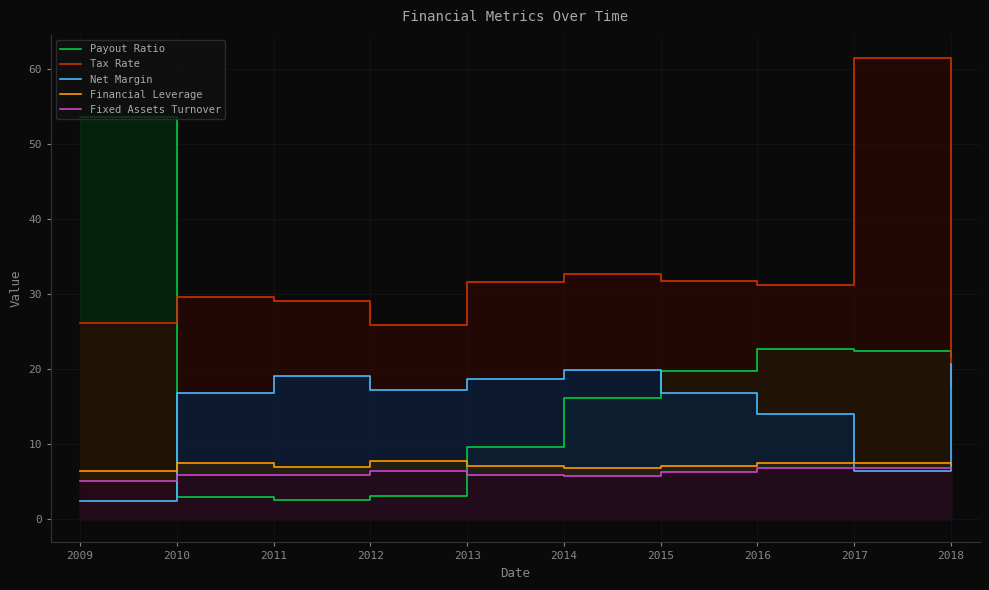

Which series changed the most between 2009 and 2013?

Payout Ratio